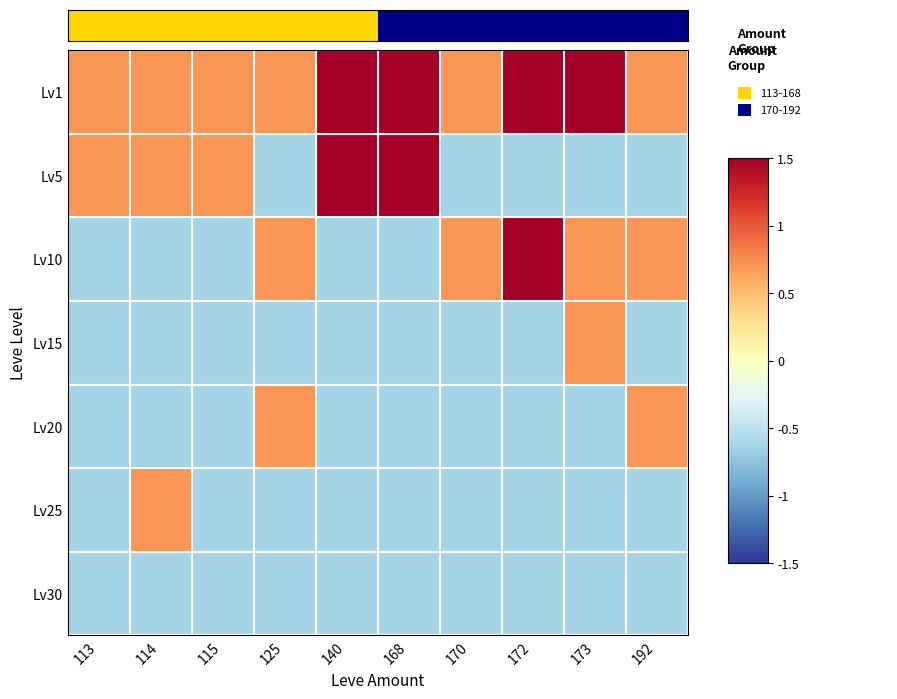

What is the greatest value displayed?

9.0